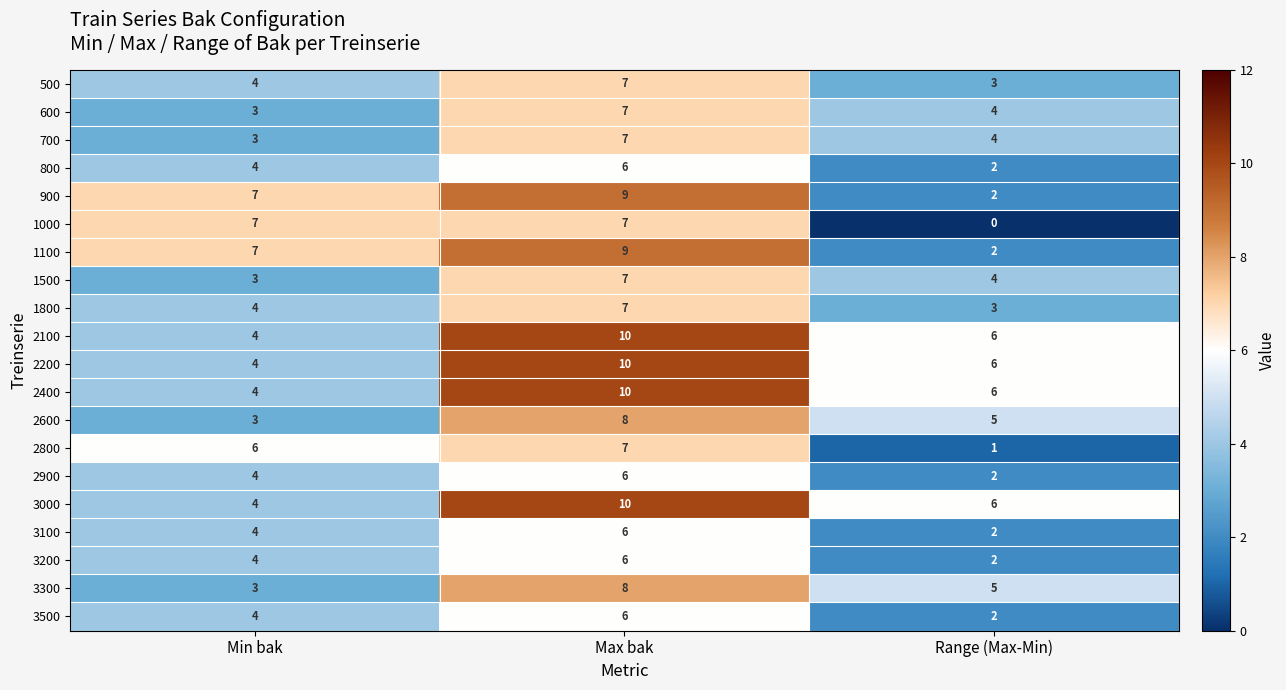

At which label is 900 closest to 5?

Min bak